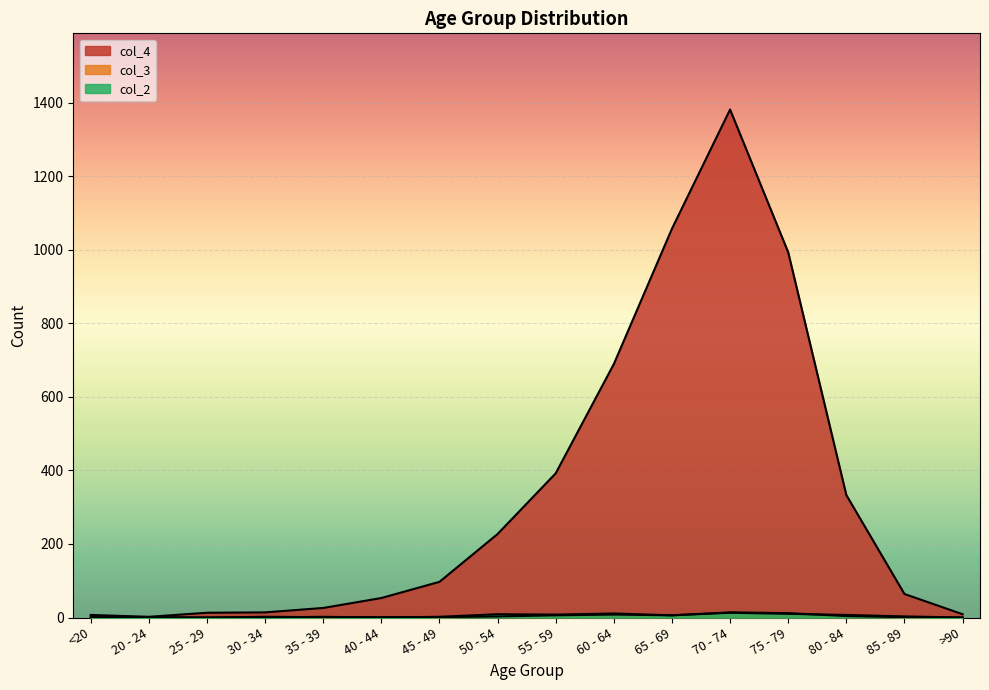

At which label does col_4 reach its peak?

70 - 74